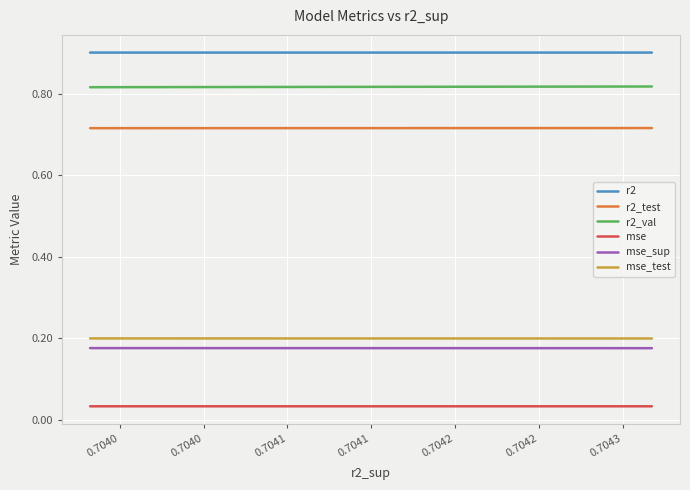

True or false: mse_test and r2_val intersect in this chart.

False